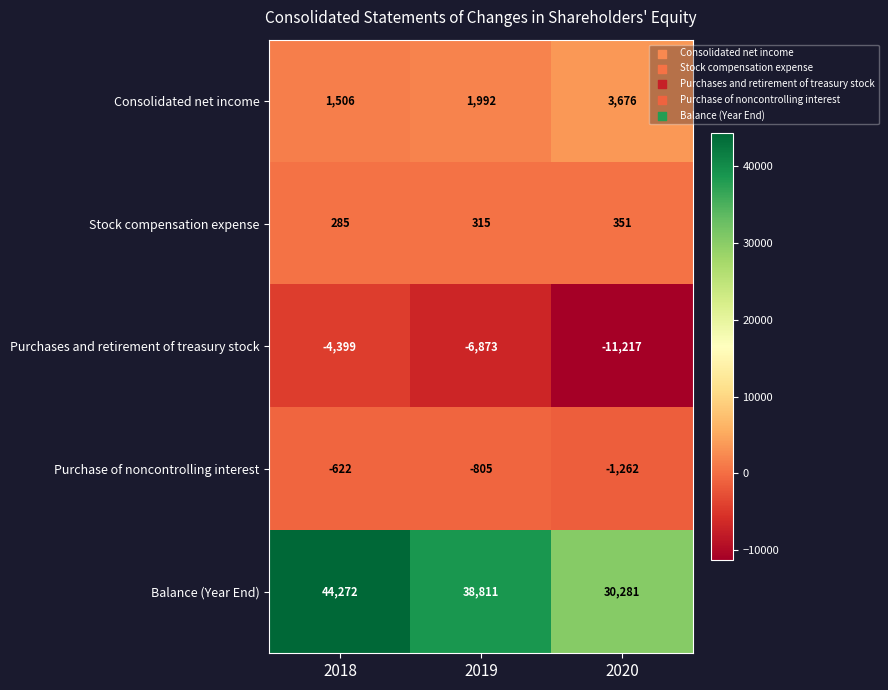

Which label corresponds to the smallest value in the chart?

2020